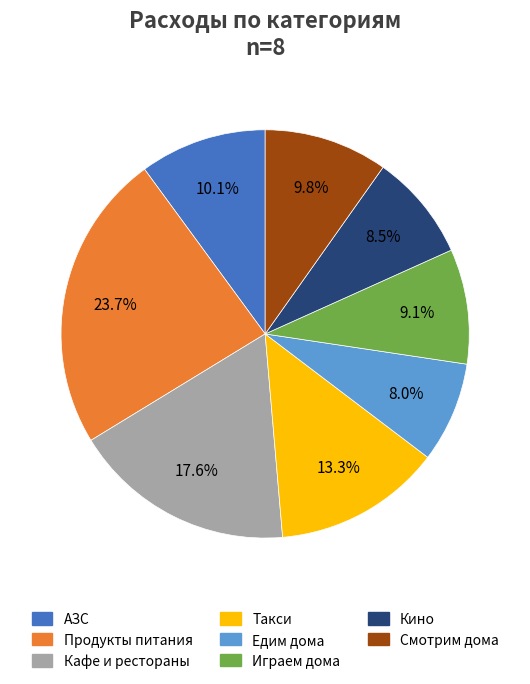

Is there a majority slice in this chart?

No